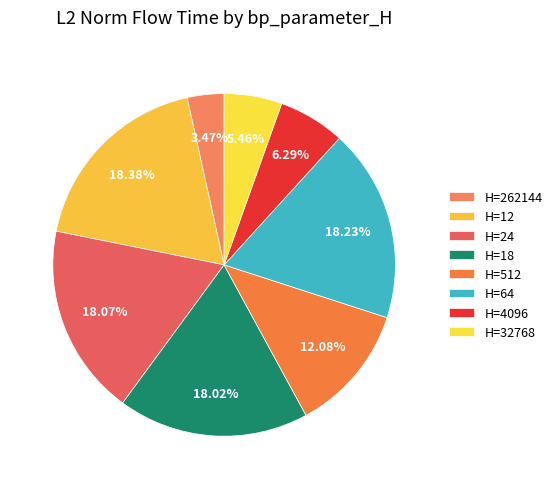

How many slices are in this pie chart?

8